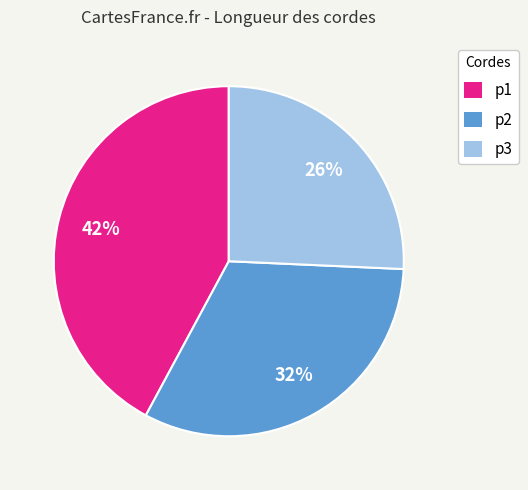

To the nearest percent, what is the difference between the p3 and p1 slice percentages?

16%